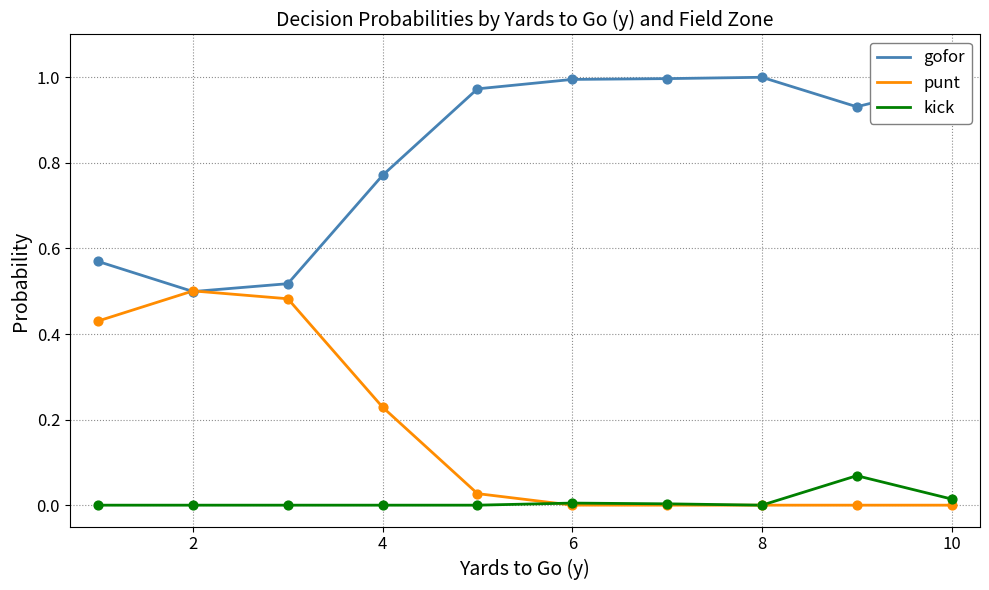

List the series in order of their peak value, highest first.

gofor, punt, kick